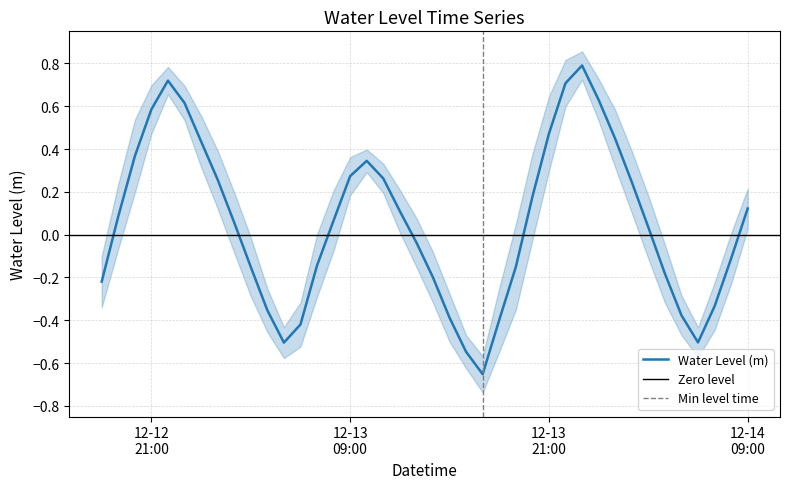

At which label does the data first exceed 0?

2023-12-12 19:00:00